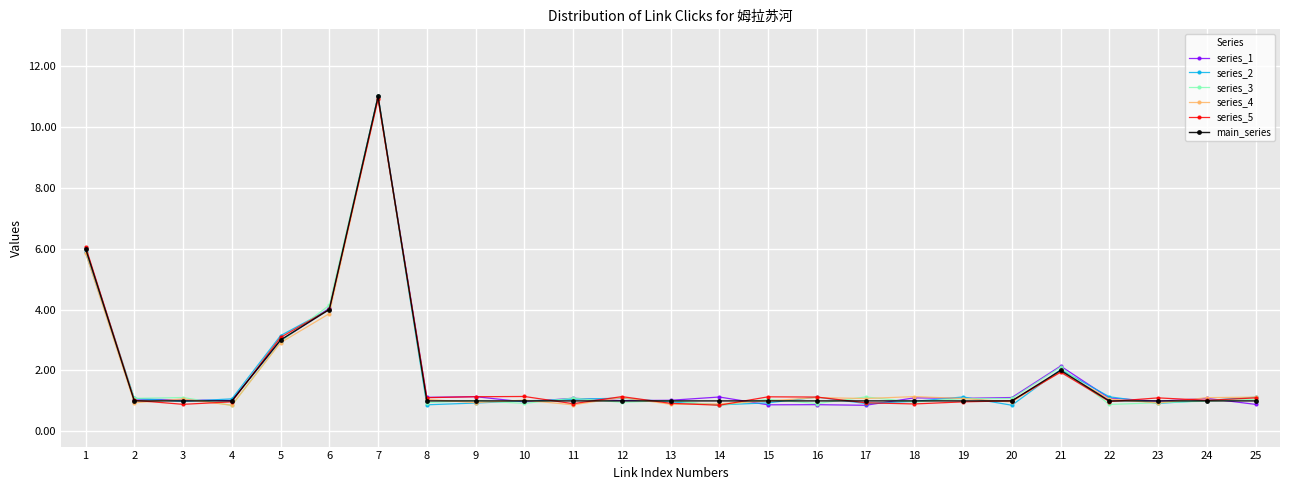

Reading left to right, transcribe all the data shown in this chart.

series_1: 6.0	1.1	1.0	1.0	3.0	4.0	11.0	1.1	1.1	1.0	1.1	1.0	1.0	1.1	0.9	0.9	0.9	1.1	1.1	1.1	2.1	1.1	1.0	1.1	0.9
series_2: 5.9	1.1	1.0	1.1	3.1	4.0	11.0	0.9	0.9	1.0	1.1	1.1	1.0	0.9	0.9	1.1	0.9	1.0	1.1	0.9	2.0	1.1	0.9	1.0	1.1
series_3: 6.0	1.1	1.1	0.9	2.9	4.1	11.0	0.9	1.0	0.9	1.1	1.0	1.0	0.9	1.1	0.9	1.1	1.0	1.1	1.1	2.1	0.9	0.9	1.0	1.1
series_4: 5.9	0.9	1.1	0.9	2.9	3.9	10.9	1.0	0.9	1.0	0.9	1.1	0.9	0.9	1.0	1.1	1.1	1.1	1.1	1.0	2.0	1.1	0.9	1.1	1.1
series_5: 6.1	1.0	0.9	1.0	3.1	4.0	10.9	1.1	1.1	1.1	0.9	1.1	0.9	0.9	1.1	1.1	0.9	0.9	1.0	1.0	1.9	1.0	1.1	1.0	1.1
main_series: 6.0	1.0	1.0	1.0	3.0	4.0	11.0	1.0	1.0	1.0	1.0	1.0	1.0	1.0	1.0	1.0	1.0	1.0	1.0	1.0	2.0	1.0	1.0	1.0	1.0